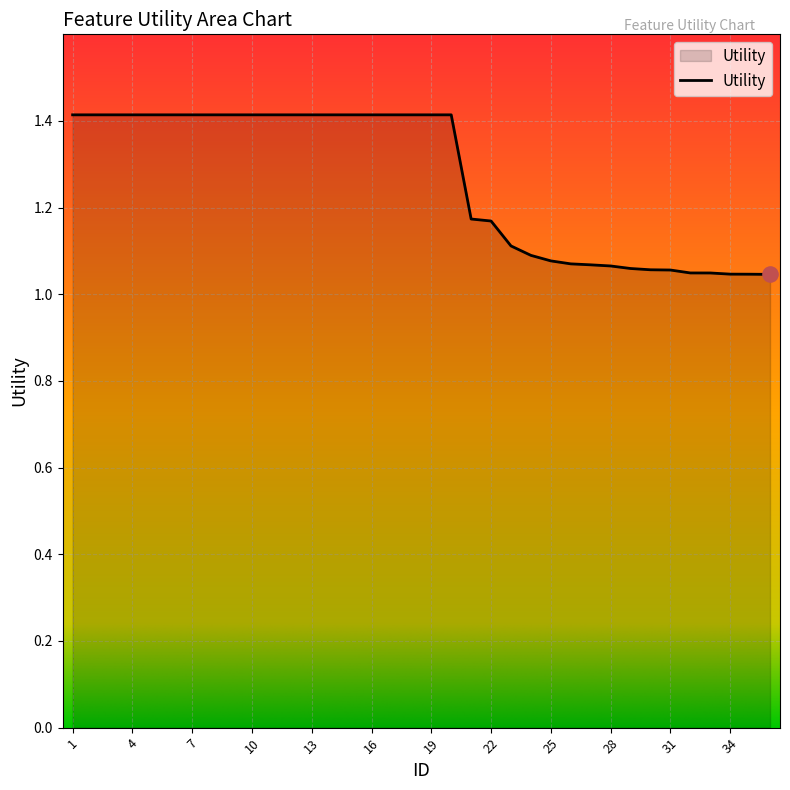

What is the greatest value displayed?

1.4